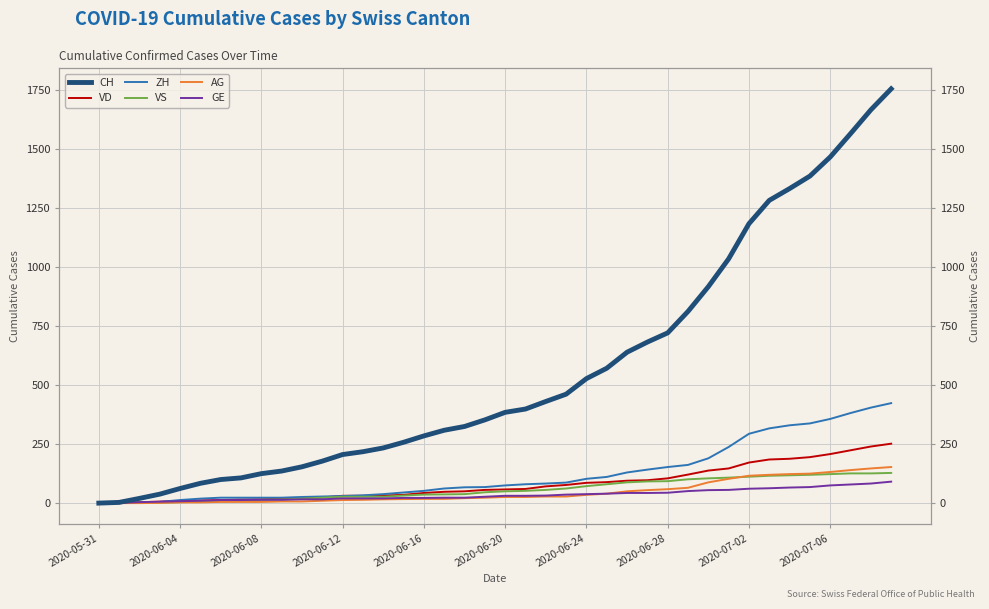

What are all the series names shown in the legend?

CH, VD, ZH, VS, AG, GE